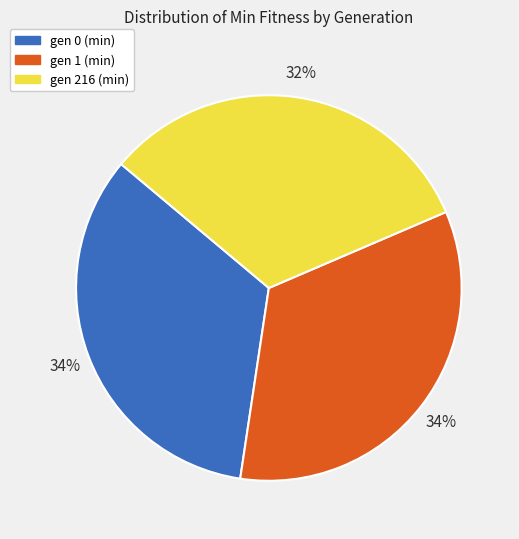

What is the smallest slice in the pie chart?

gen 216 (min)